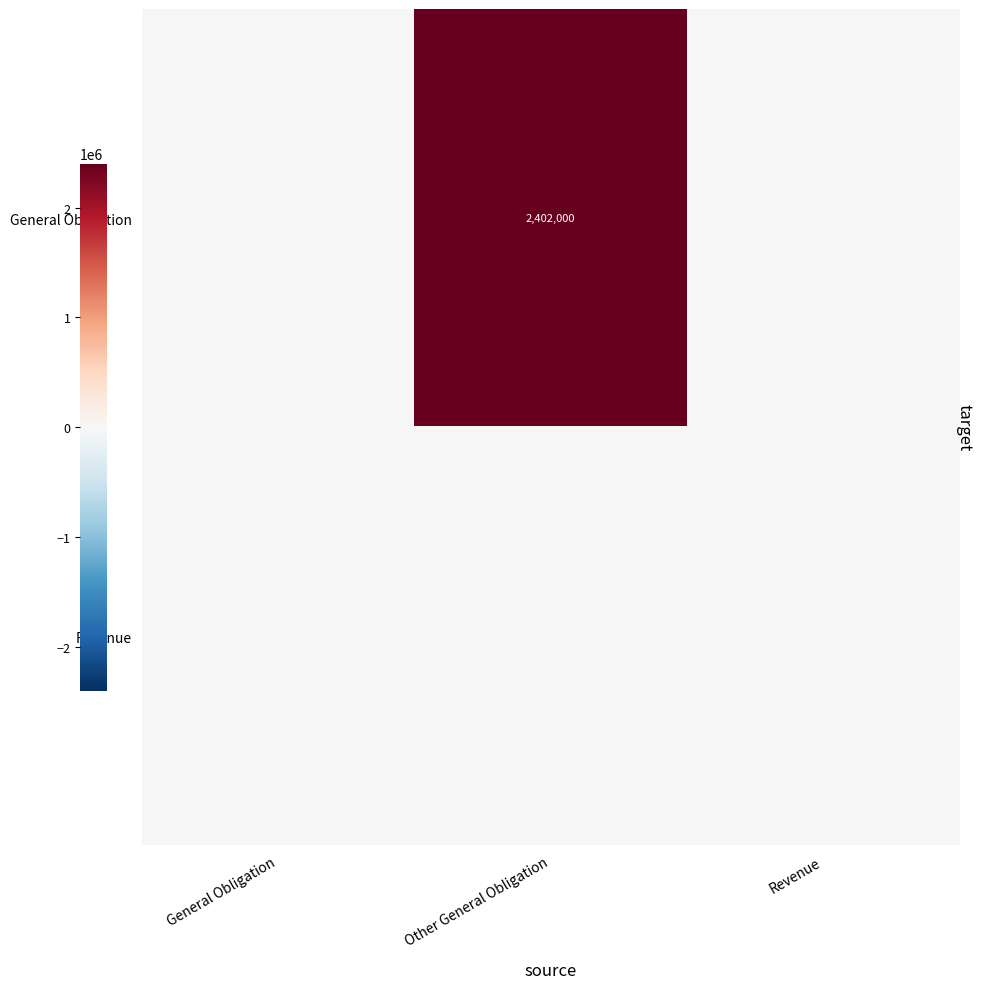

The value of General Obligation at General Obligation is 1656351. True or false?

False